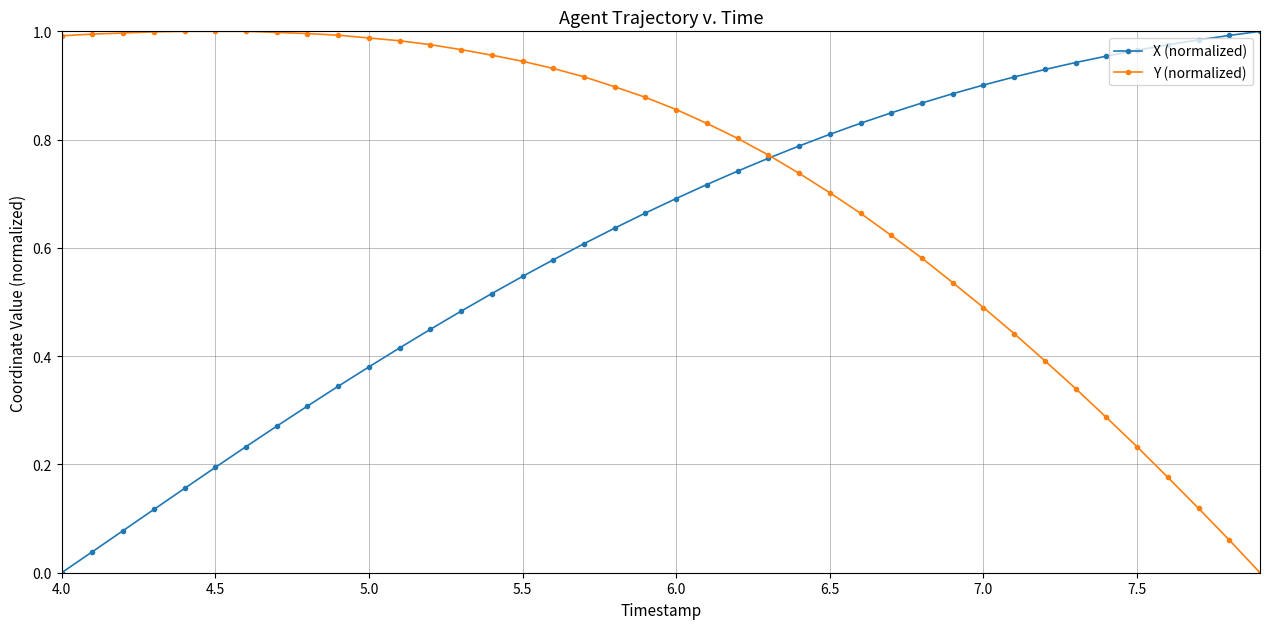

List the series in order of their overall mean, lowest first.

X (normalized), Y (normalized)